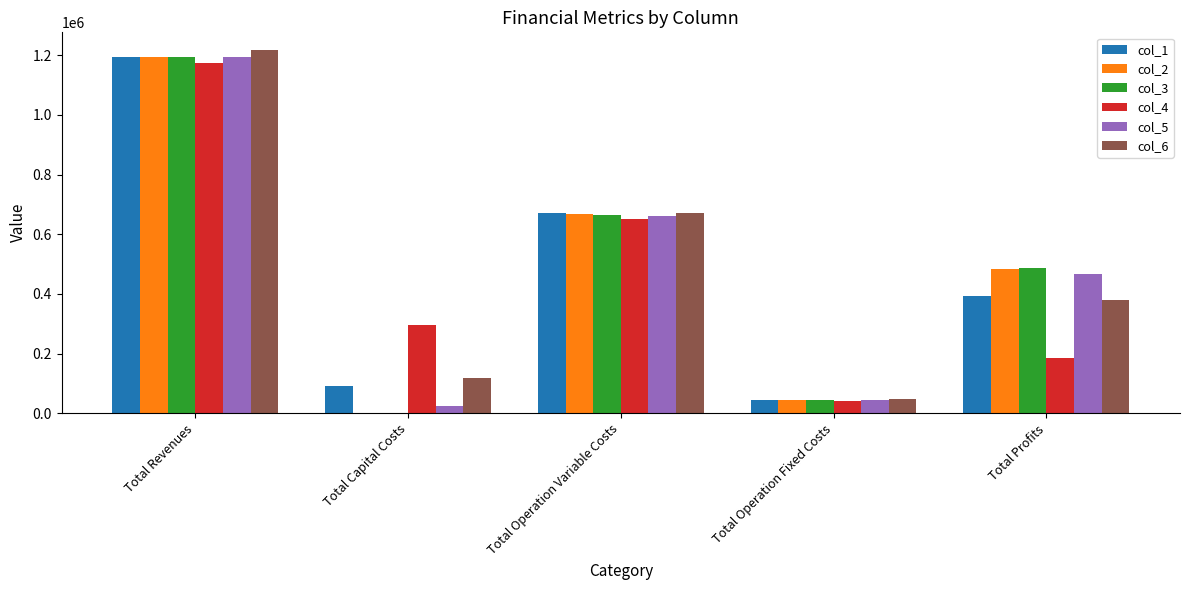

Is it true that col_6 equals 381098.2 at Total Profits?

True